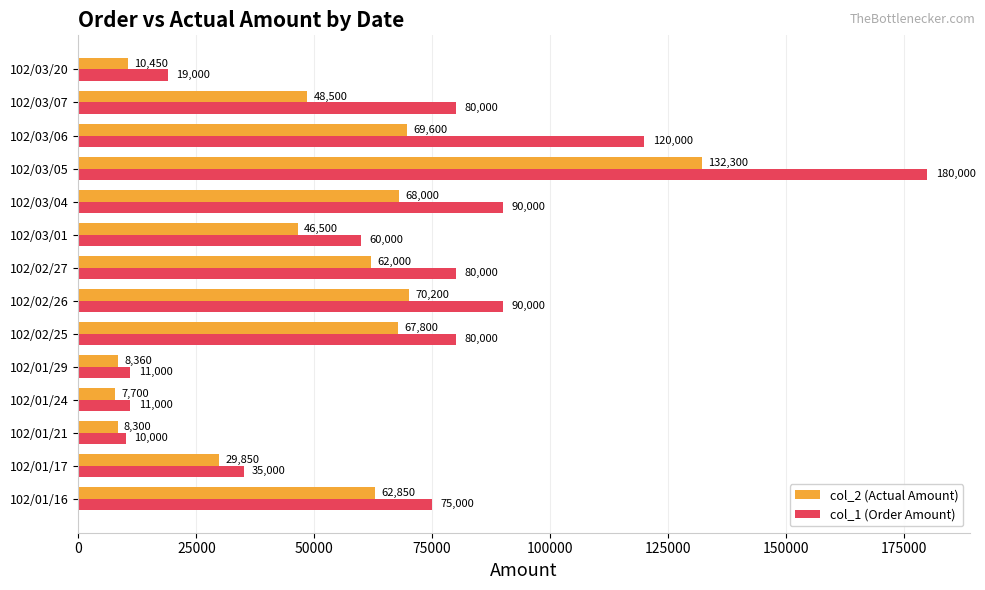

List the series in order of their overall mean, highest first.

col_1 (Order Amount), col_2 (Actual Amount)